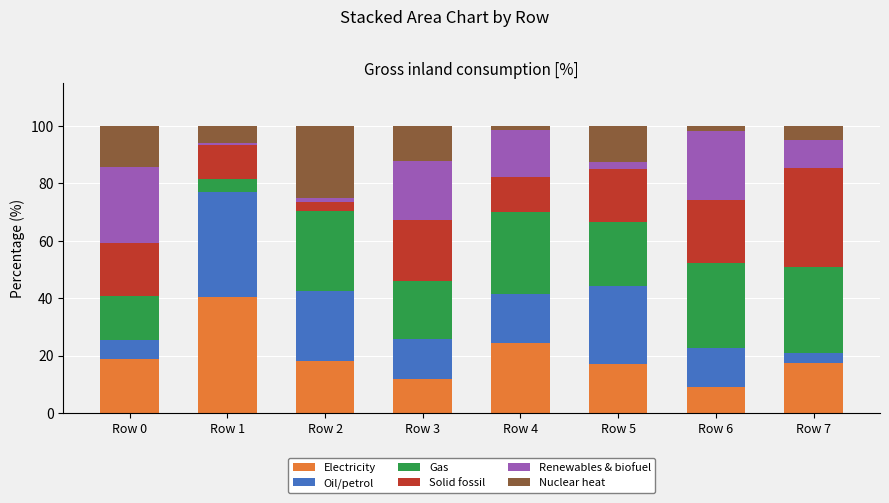

What is the lowest value of the Electricity series?

8.9